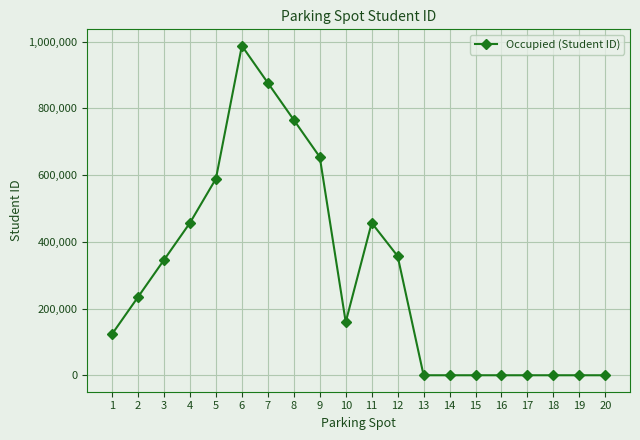

Where is the first local maximum?

6